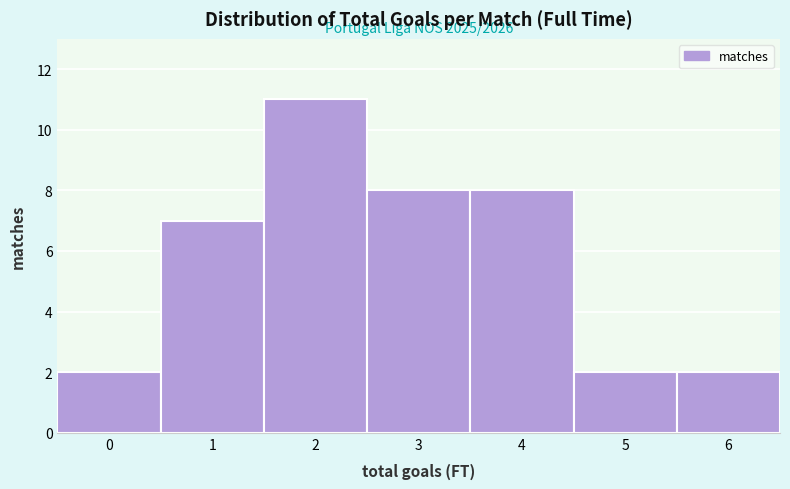

Reading right to left, transcribe all the data shown in this chart.

6=2	5=2	4=8	3=8	2=11	1=7	0=2